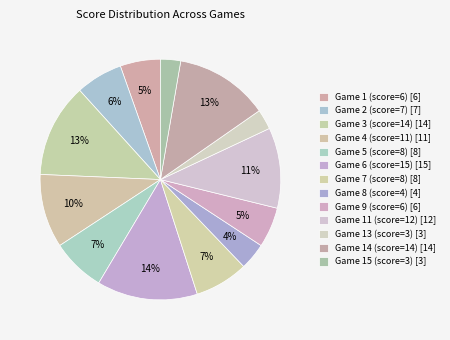

To the nearest percent, what is the average slice percentage?

7%